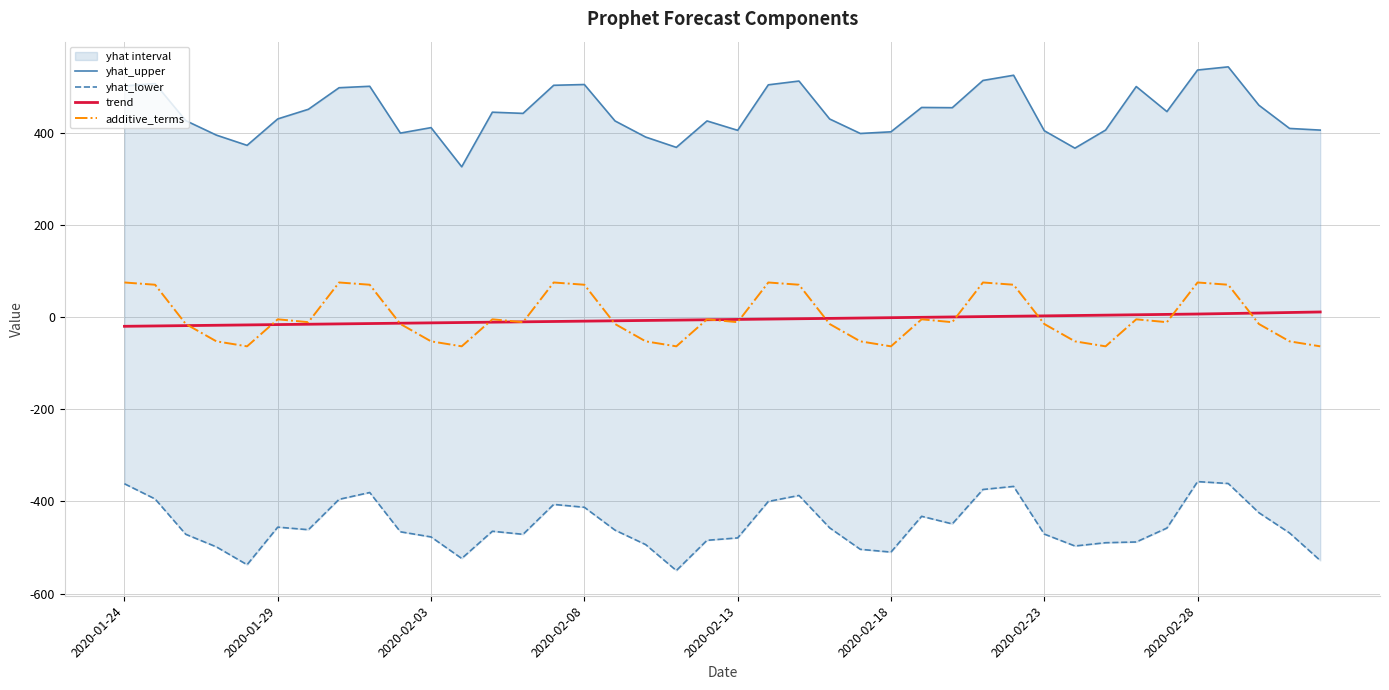

What is the value of the yhat_lower point at the 26th from the left?

-510.0